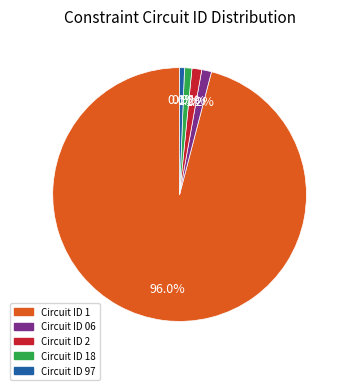

Is there a majority slice in this chart?

Yes